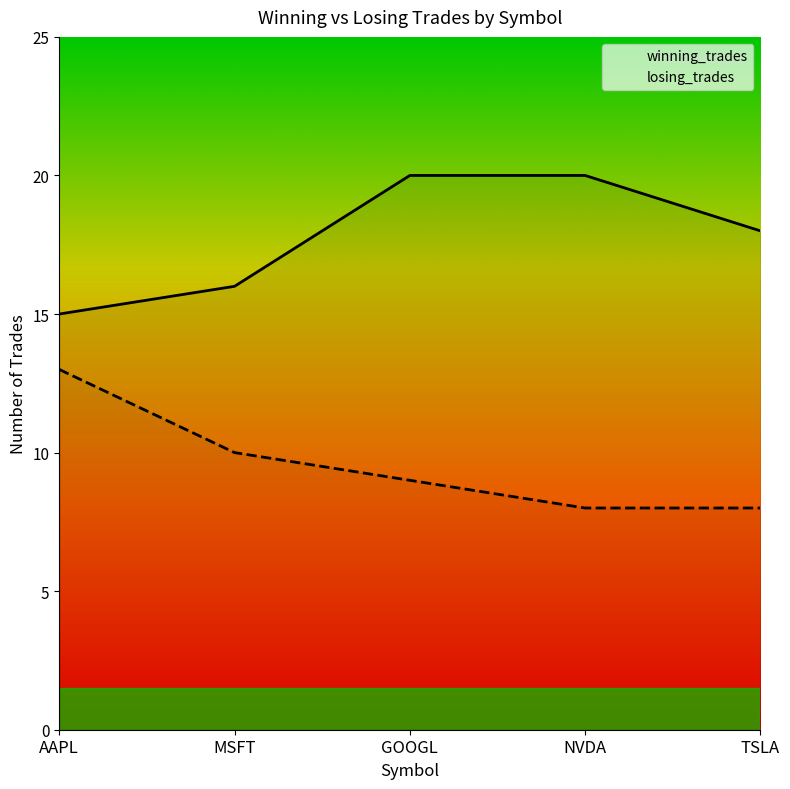

What is the label of the 1st point from the right?

TSLA